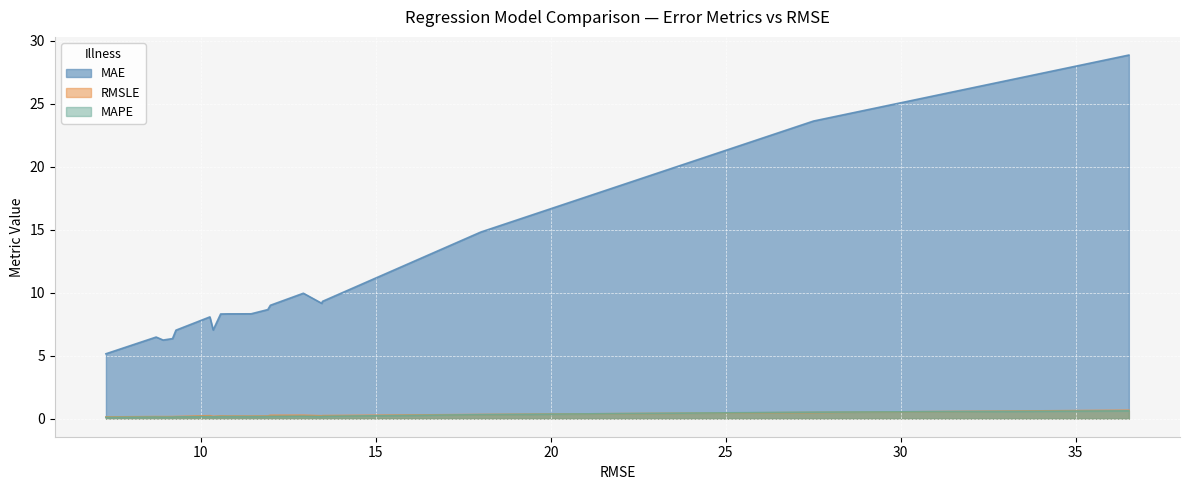

Which series has the largest range (max minus min)?

MAE